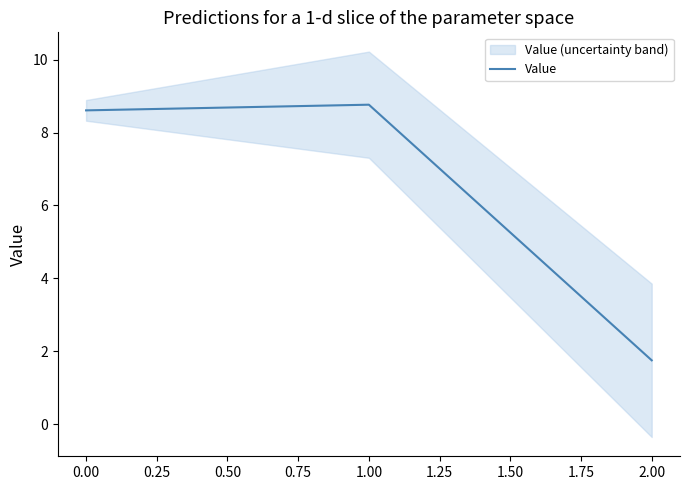

What is the minimum value for Value?

1.7